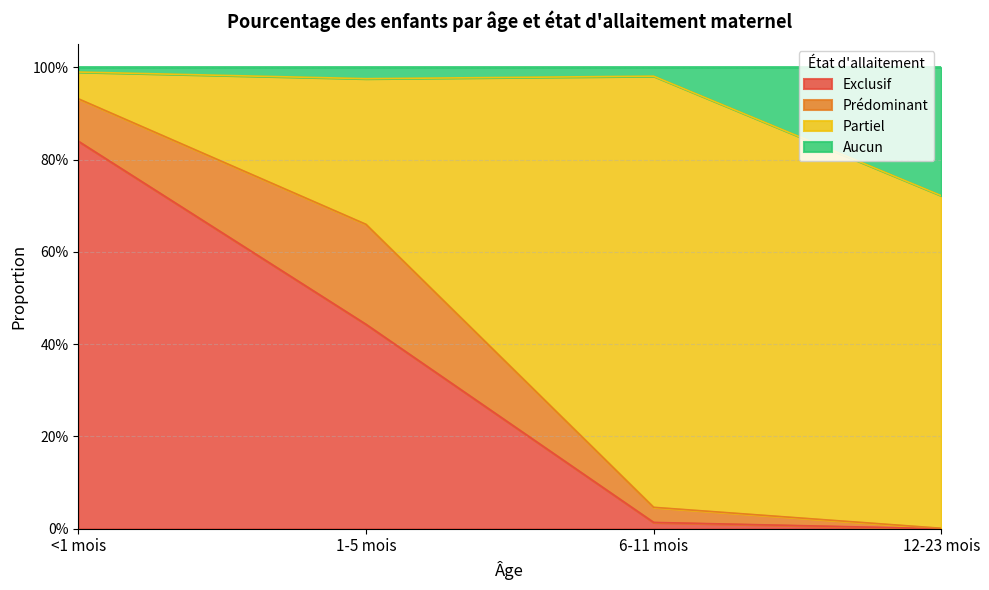

Does the chart have visible grid lines?

Yes